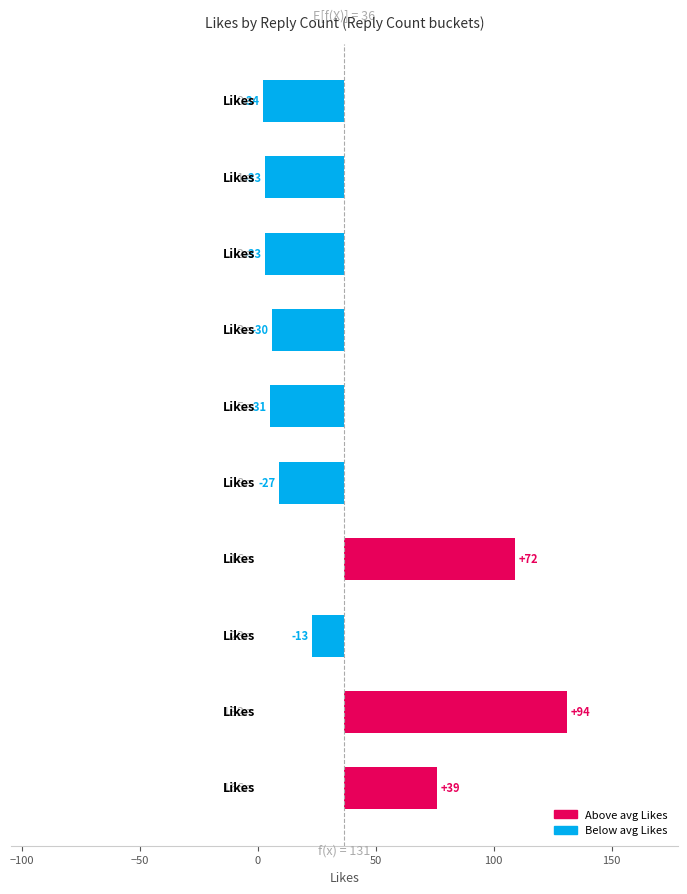

What is the value of the 1st bar from the left?

-34.7